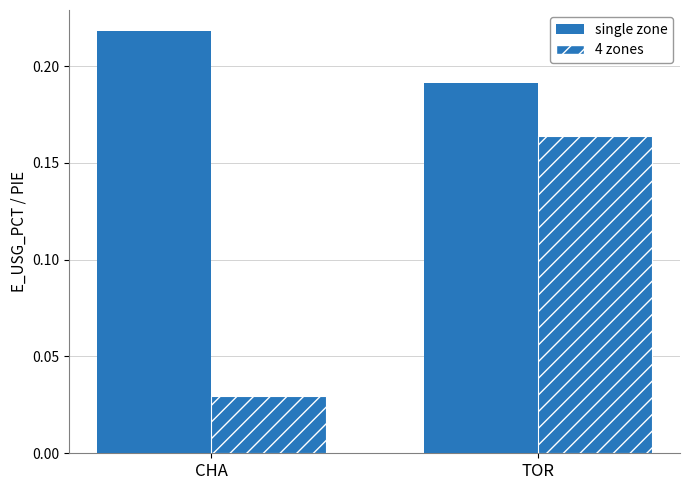

At which category does the chart reach its minimum across all series?

CHA